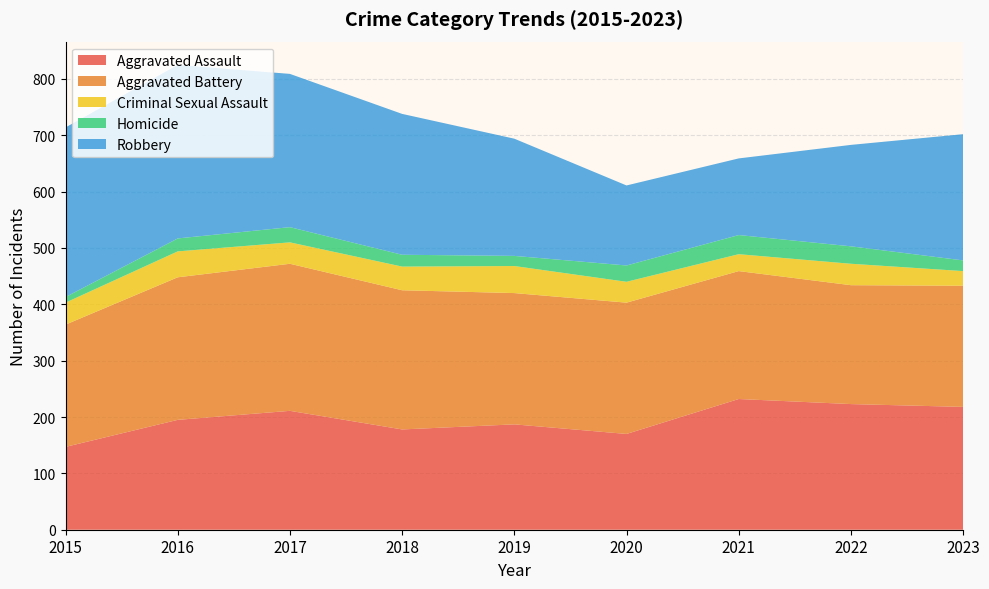

Reading left to right, transcribe all the data shown in this chart.

Aggravated Assault: 2015=147	2016=195	2017=211	2018=178	2019=187	2020=170	2021=232	2022=223	2023=218
Aggravated Battery: 2015=217	2016=253	2017=261	2018=247	2019=233	2020=233	2021=227	2022=211	2023=215
Criminal Sexual Assault: 2015=39	2016=46	2017=38	2018=42	2019=48	2020=37	2021=30	2022=38	2023=26
Homicide: 2015=10	2016=23	2017=27	2018=21	2019=18	2020=29	2021=34	2022=31	2023=19
Robbery: 2015=301	2016=308	2017=272	2018=250	2019=208	2020=142	2021=136	2022=180	2023=224